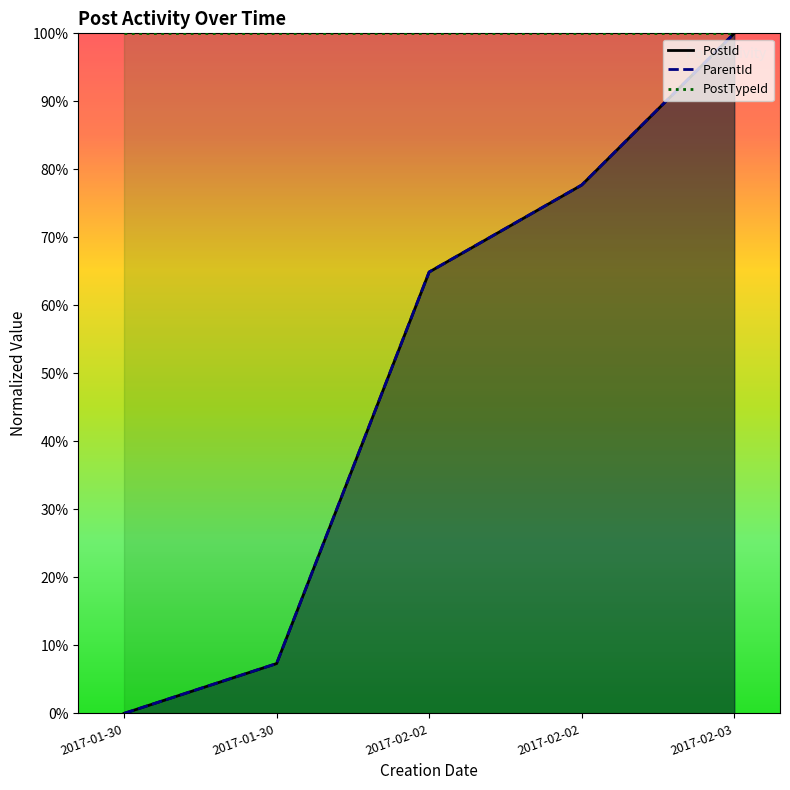

The PostId series shows 0.6 at 2017-02-02. True or false?

True